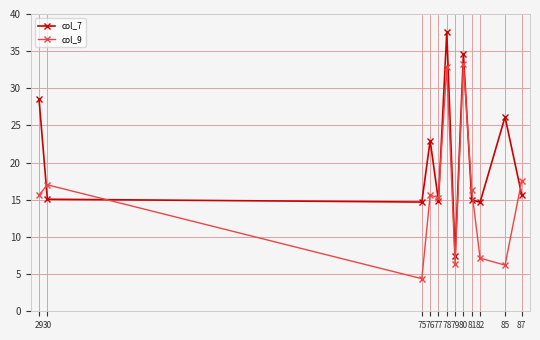

At 78, list the series in order from smallest to largest.

col_9, col_7